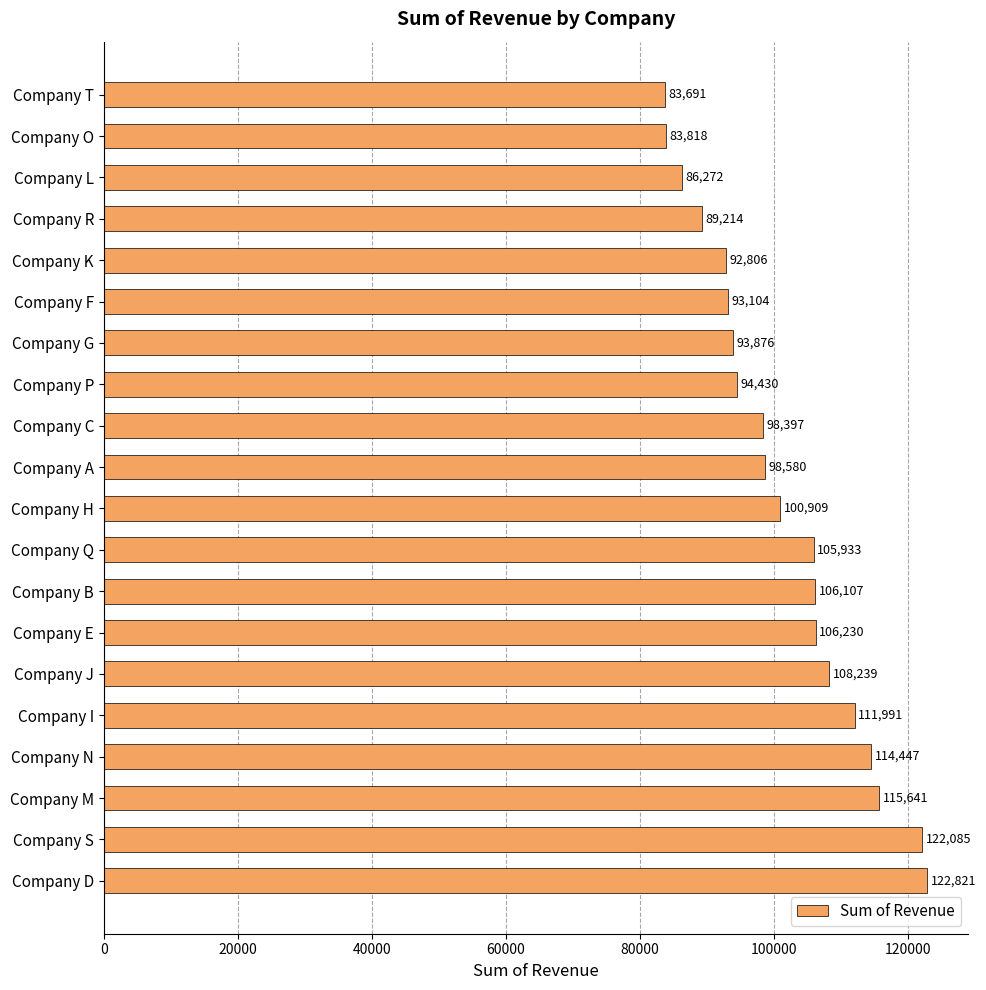

List the labels in order of value, largest first.

Company D, Company S, Company M, Company N, Company I, Company J, Company E, Company B, Company Q, Company H, Company A, Company C, Company P, Company G, Company F, Company K, Company R, Company L, Company O, Company T